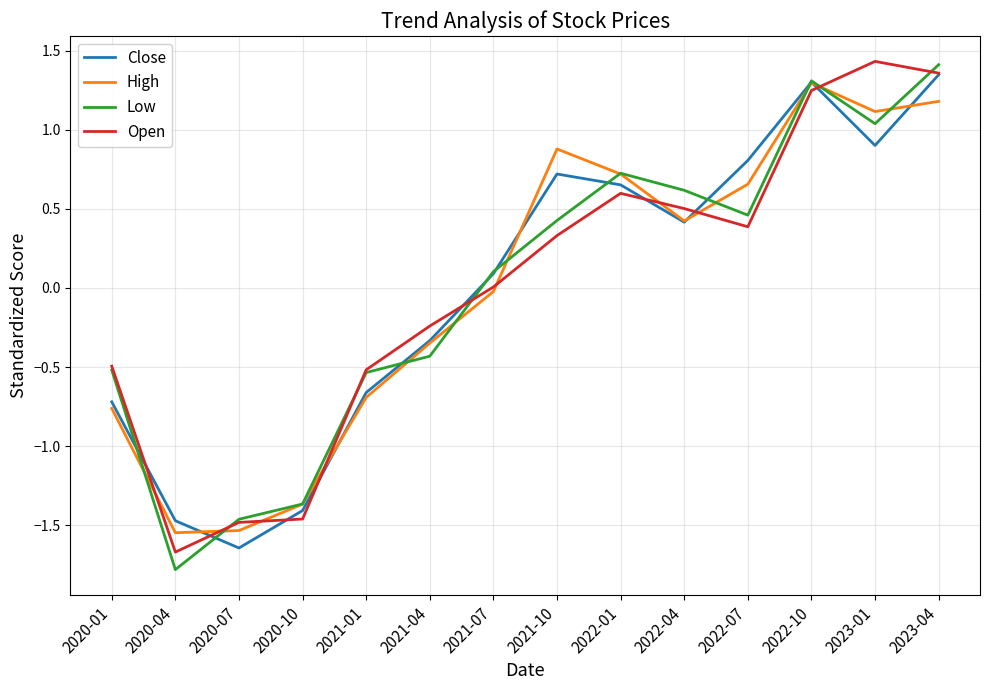

At which category does Close reach its first local valley?

2020-07